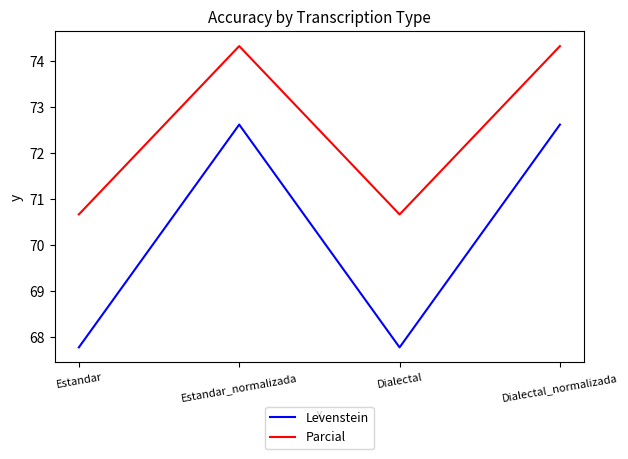

What value does the Parcial series have at Estandar?

70.7